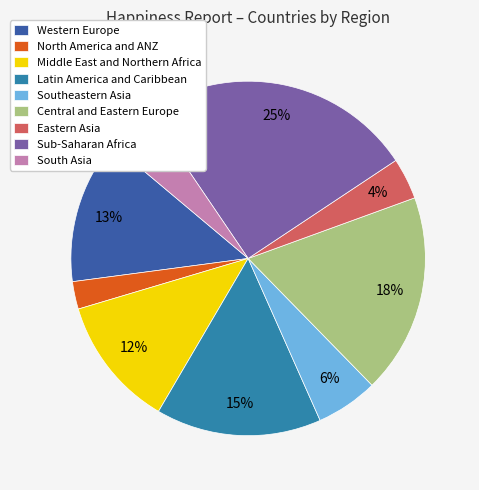

Do South Asia and Middle East and Northern Africa together represent more than half of the pie?

No